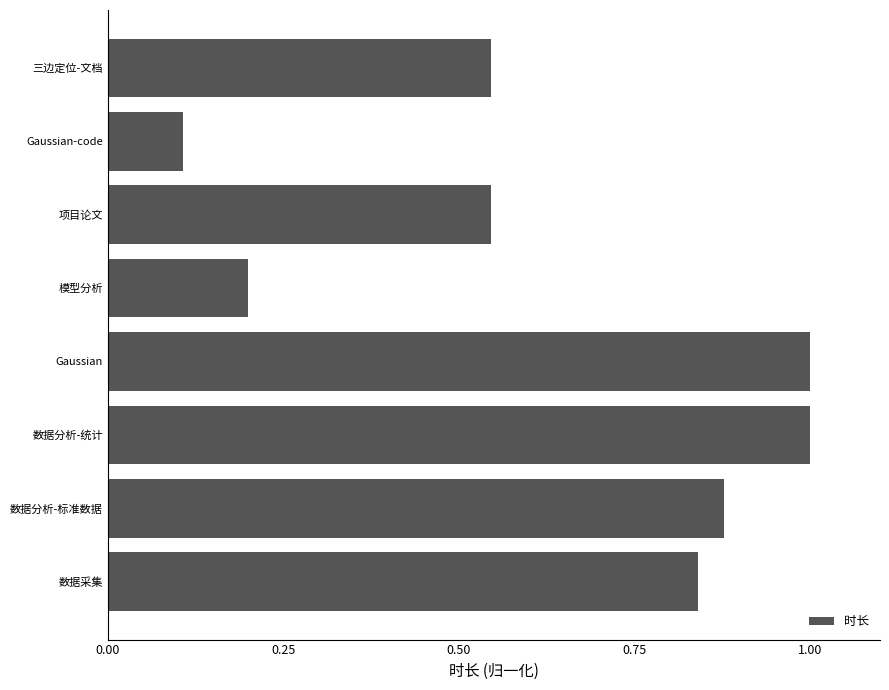

True or false: the data shows 1.5 at 数据分析-统计.

False